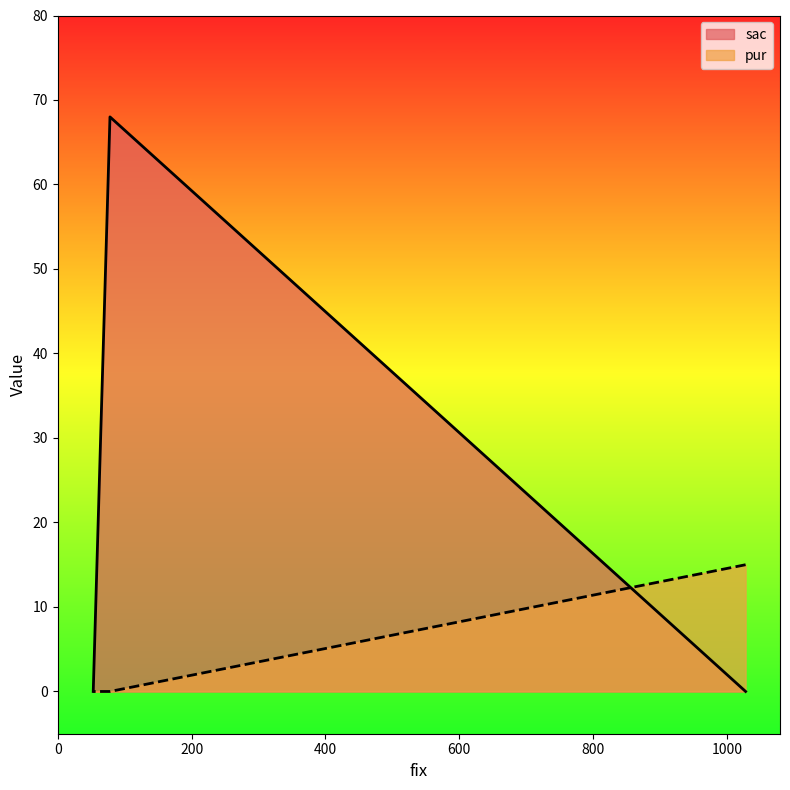

At which label does sac reach its minimum?

1028